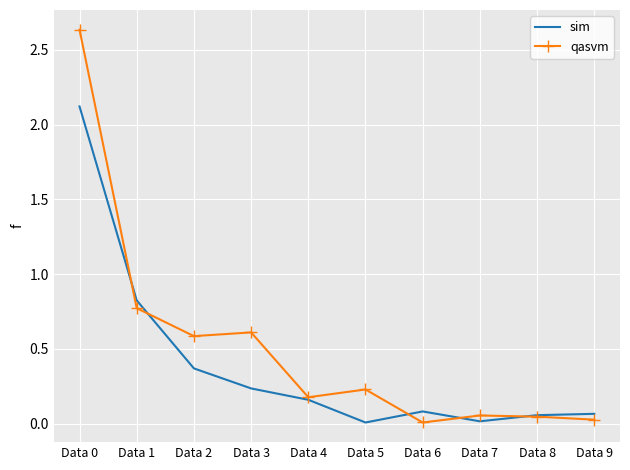

Where is sim nearest to the value 1?

Data 1